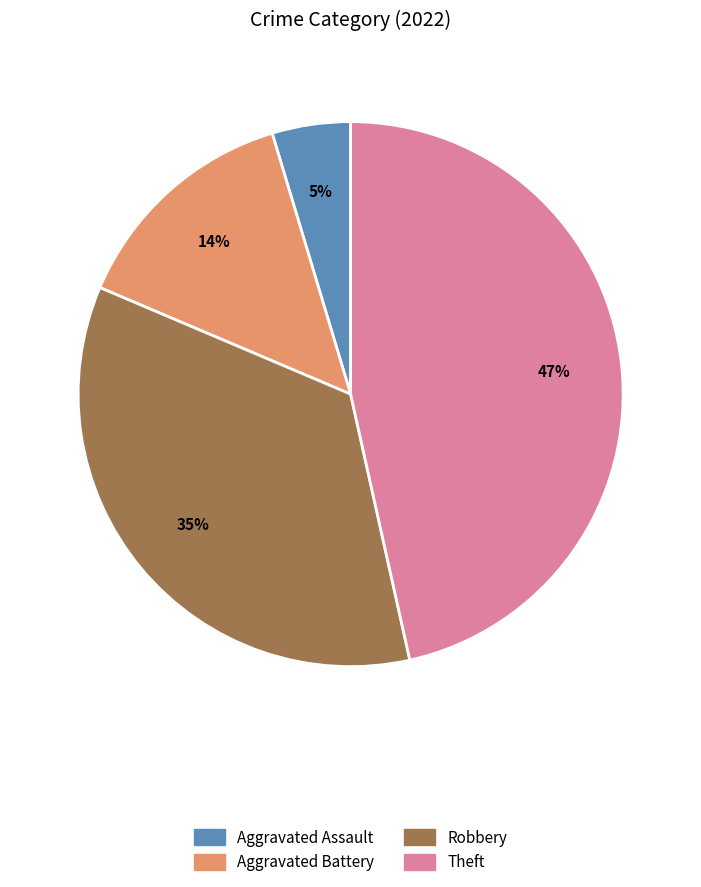

Does any single category account for the majority?

No